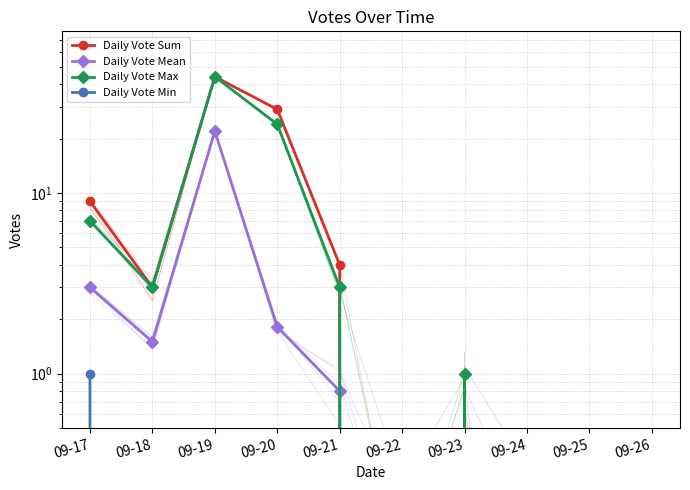

True or false: Daily Vote Max has more than 1 points higher than both neighbors.

True